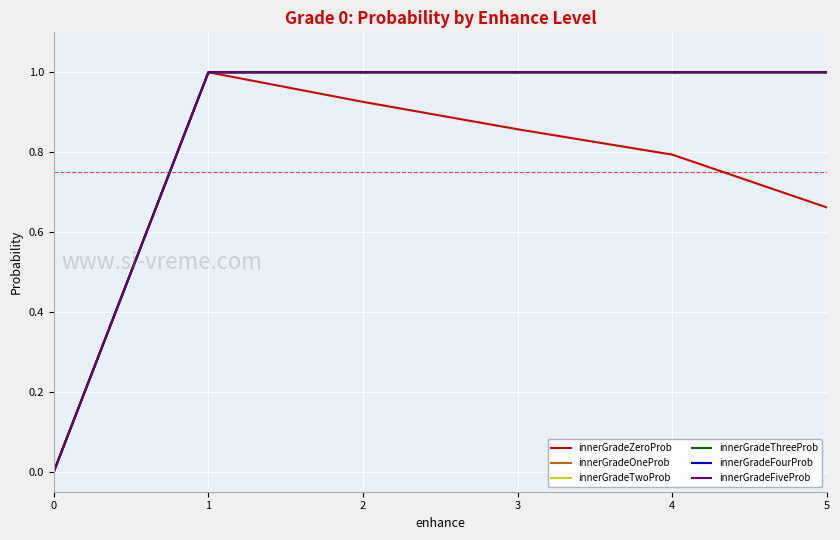

Is this an area chart (filled region under the line)?

No